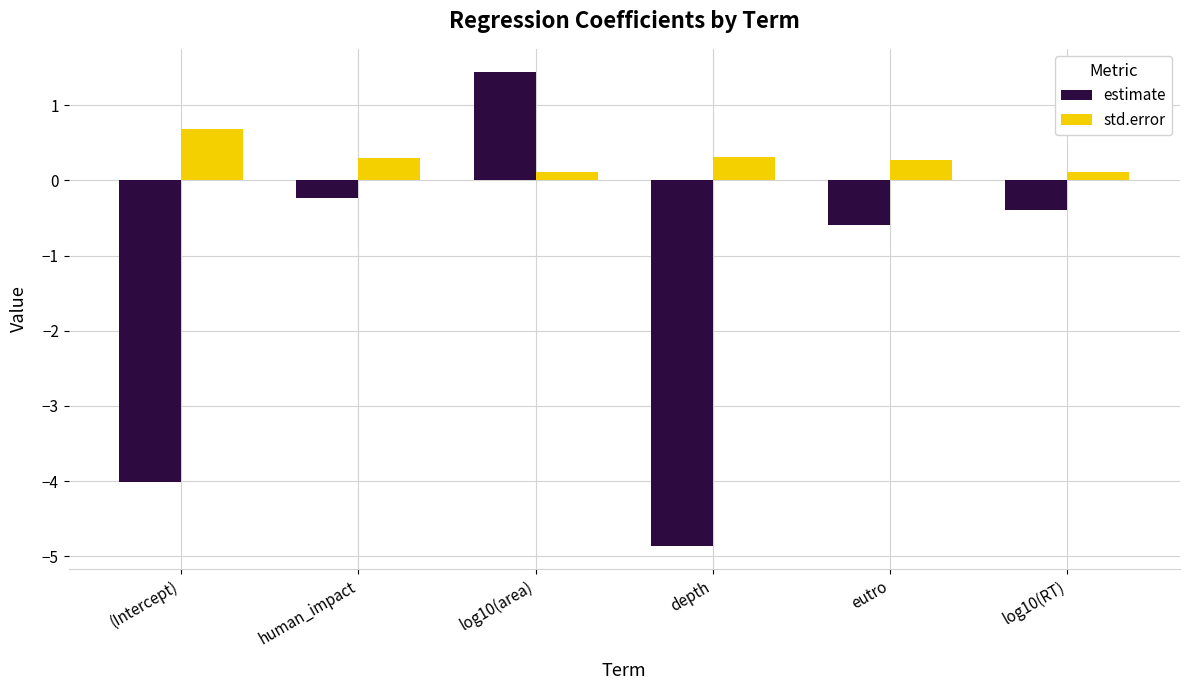

At how many categories does at least one series exceed 1?

1